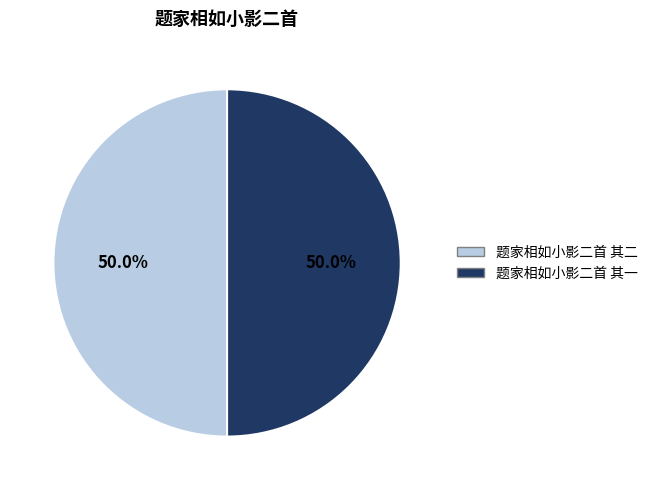

What is the ratio of the value at 题家相如小影二首 其二 to the value at 题家相如小影二首 其一?

1.0